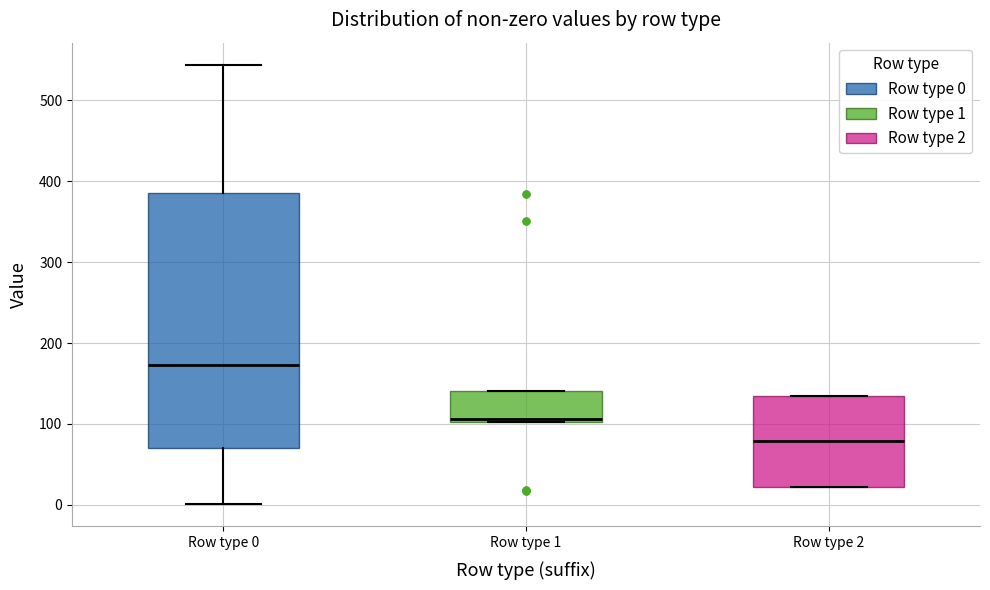

Comparing the boxes themselves (not the whiskers), which one is the tallest?

Row type 0